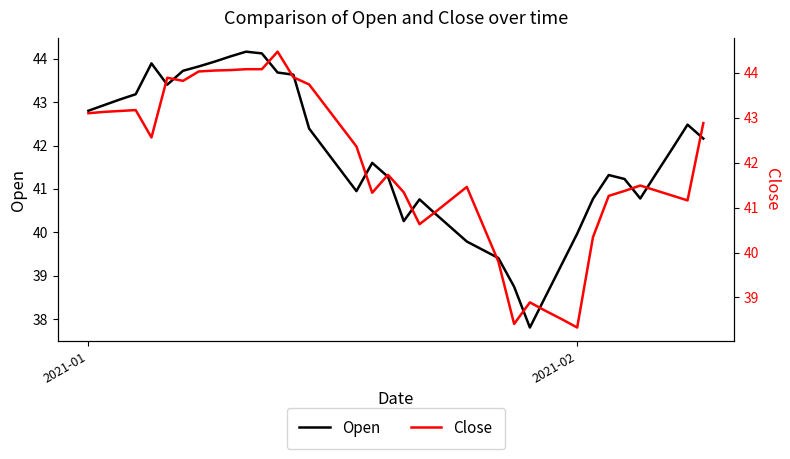

What is the minimum value for Close?

38.3